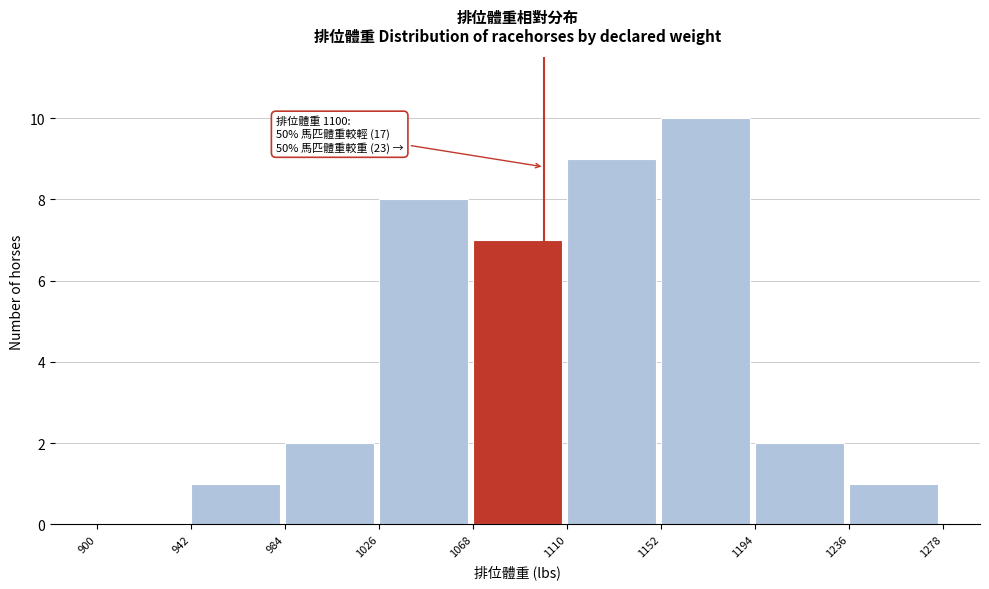

Which range on the x-axis has the tallest bar?

1152 to 1194